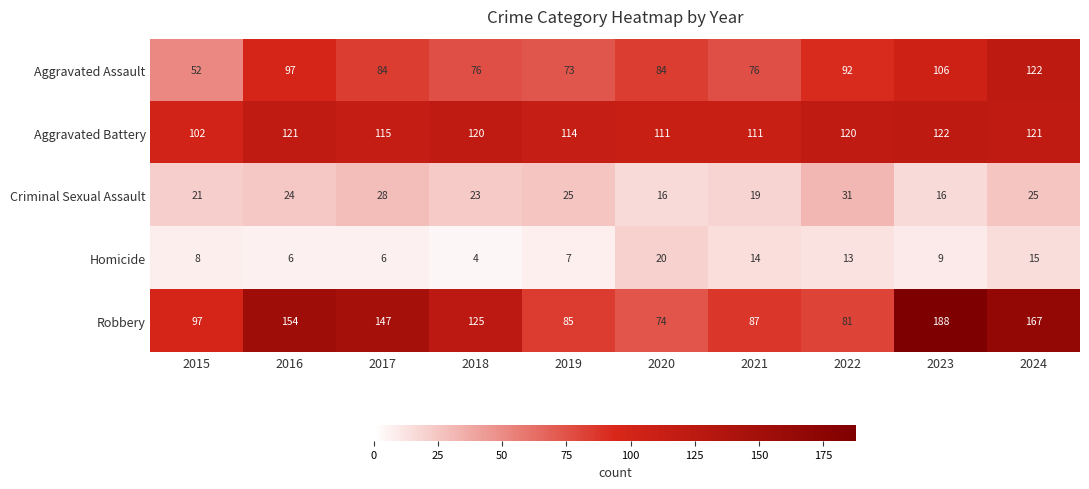

The Criminal Sexual Assault series shows 31 at 2022. True or false?

True